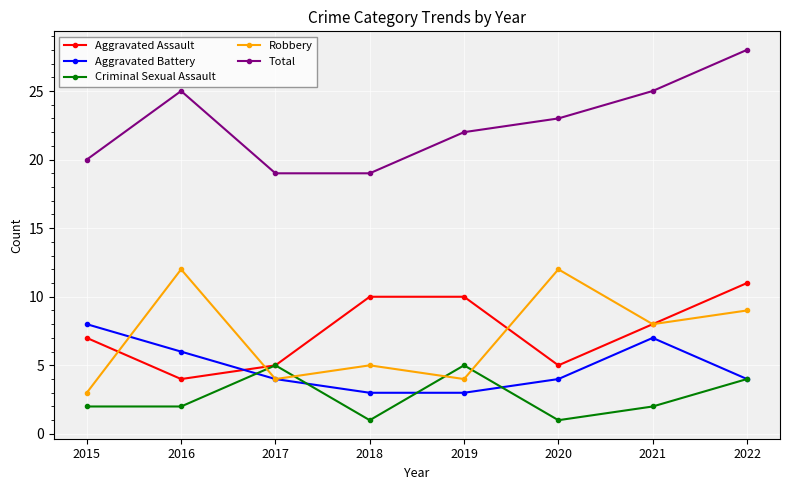

Which series changed the most between 2016 and 2022?

Aggravated Assault